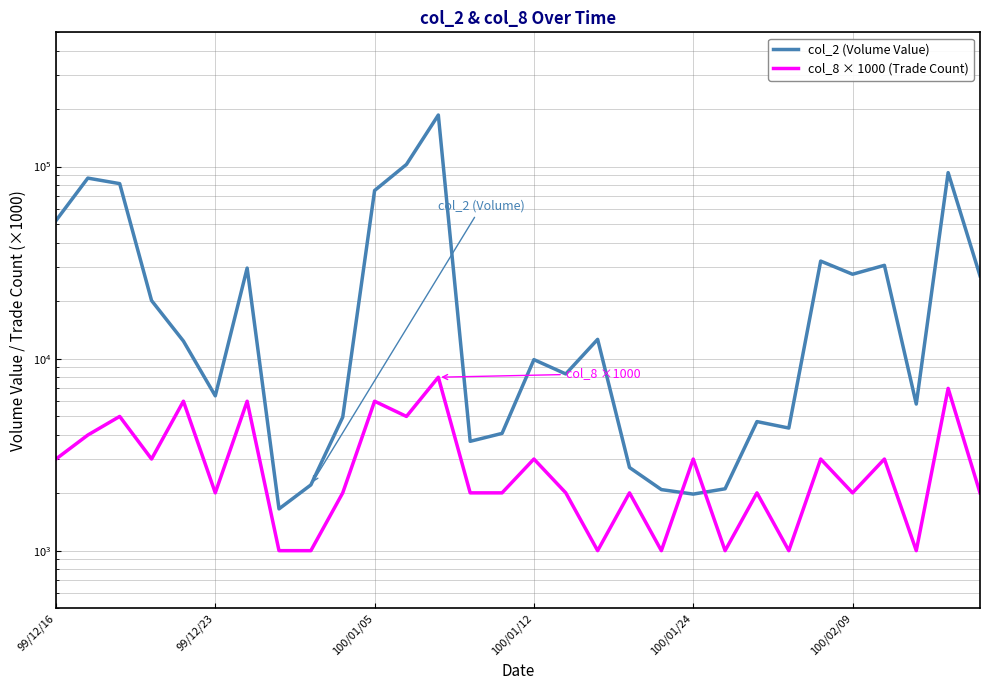

How many values in the col_2 (Volume Value) series exceed 12340?

14